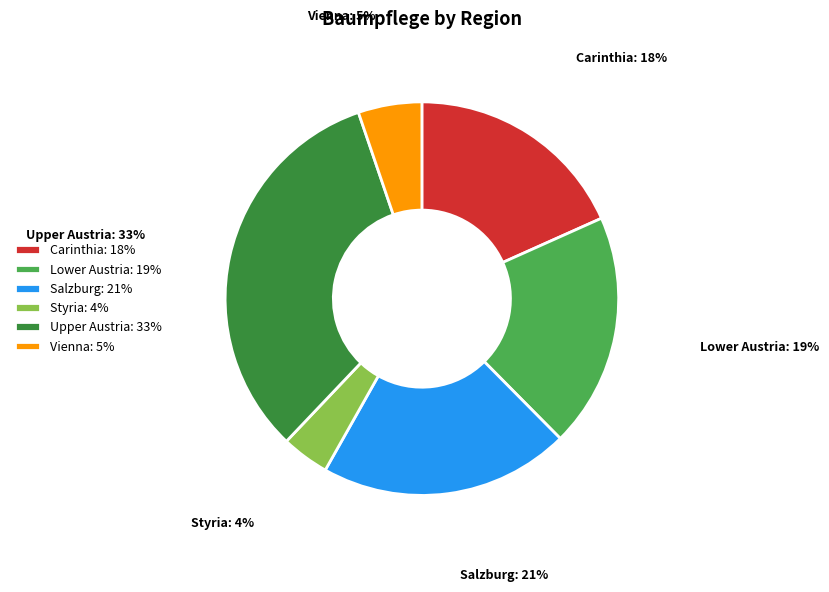

Count the number of slices in the pie.

6